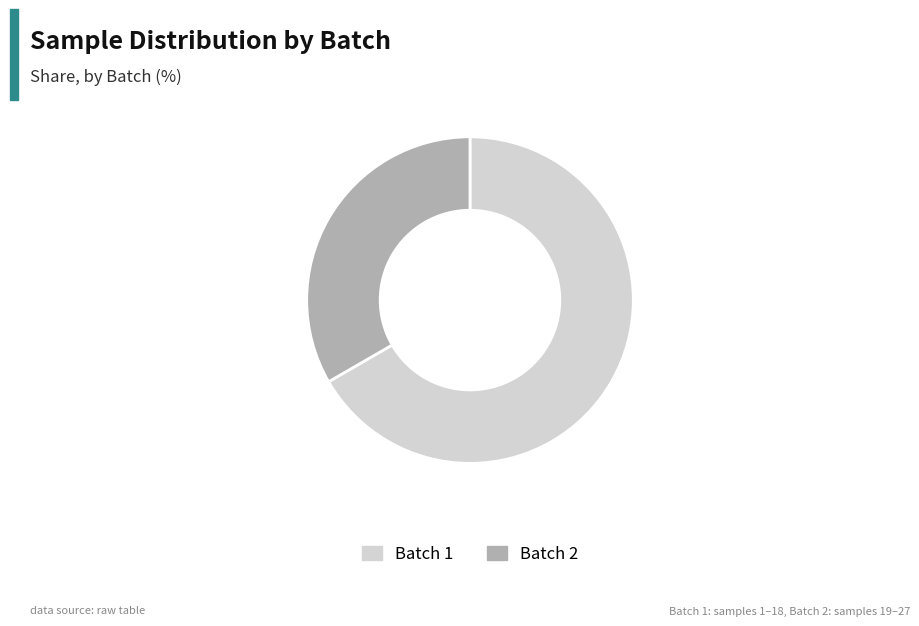

The Batch 2 slice represents 43% of the pie. True or false?

False